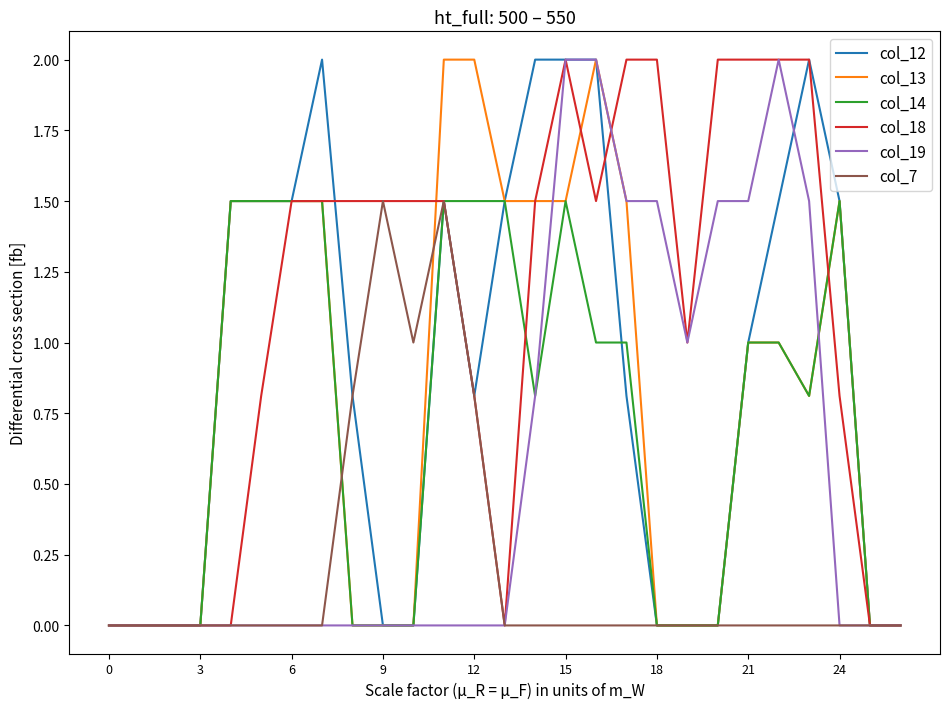

What is the maximum value shown in the chart?

2.0